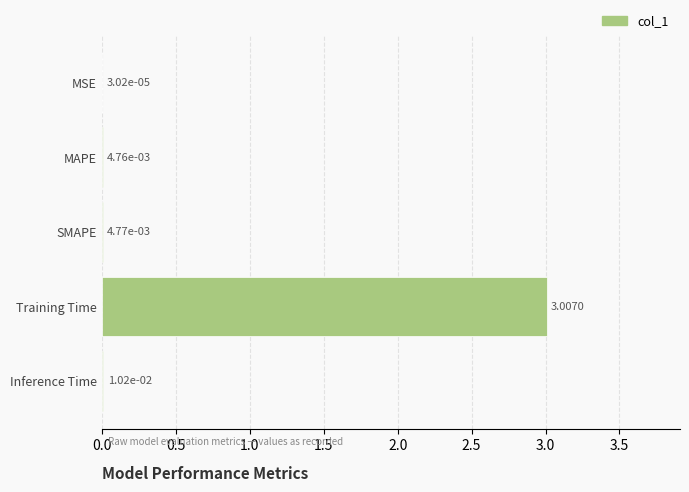

At which label is the value closest to 1?

Inference Time